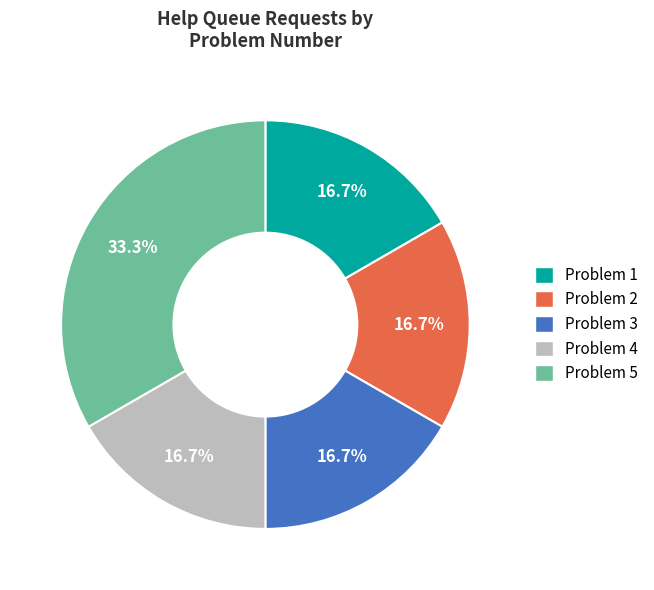

Do Problem 4 and Problem 2 together represent more than half of the pie?

No